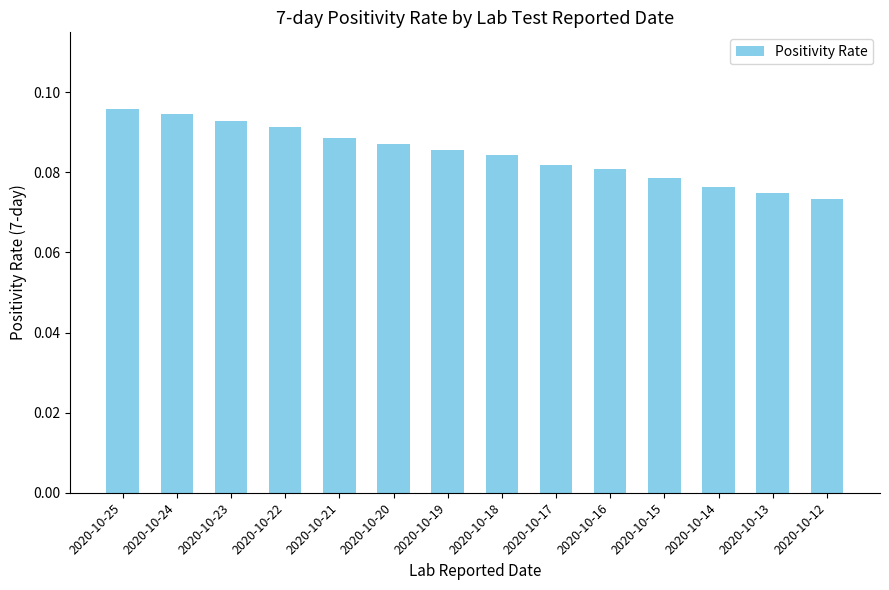

The value at 2020-10-22 is 0.2. True or false?

False